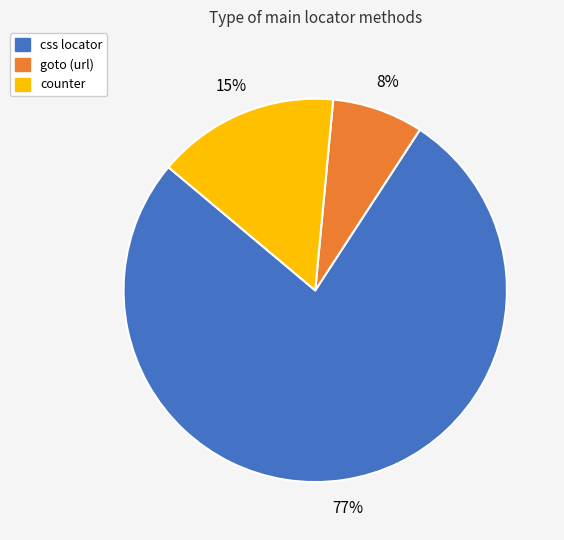

What percentage is the goto slice, to the nearest percent?

8%